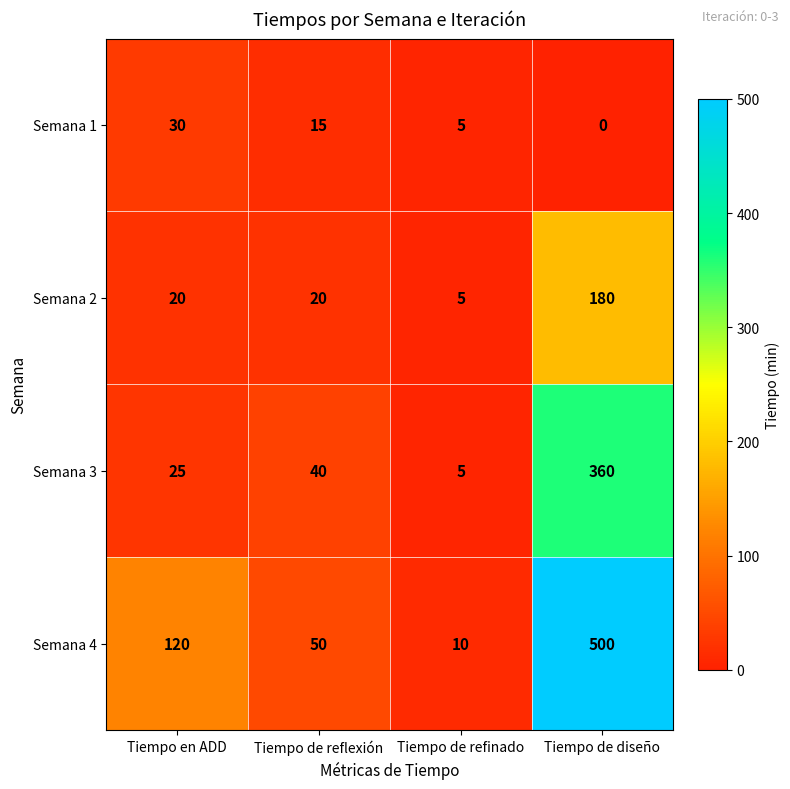

List the series in order of their overall mean, lowest first.

Semana 1, Semana 2, Semana 3, Semana 4